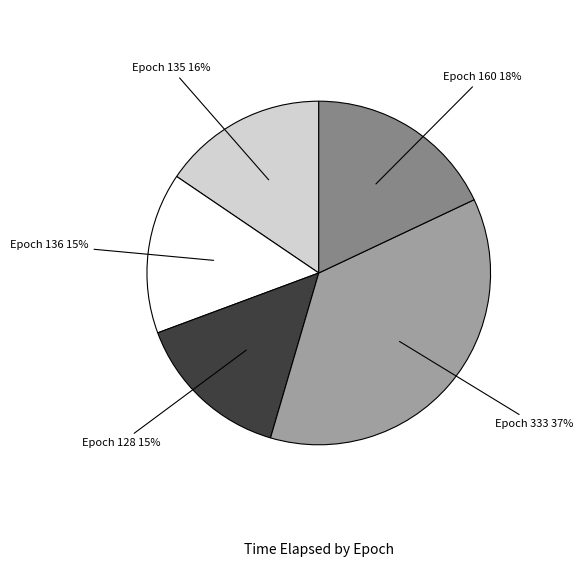

Is there a majority slice in this chart?

No